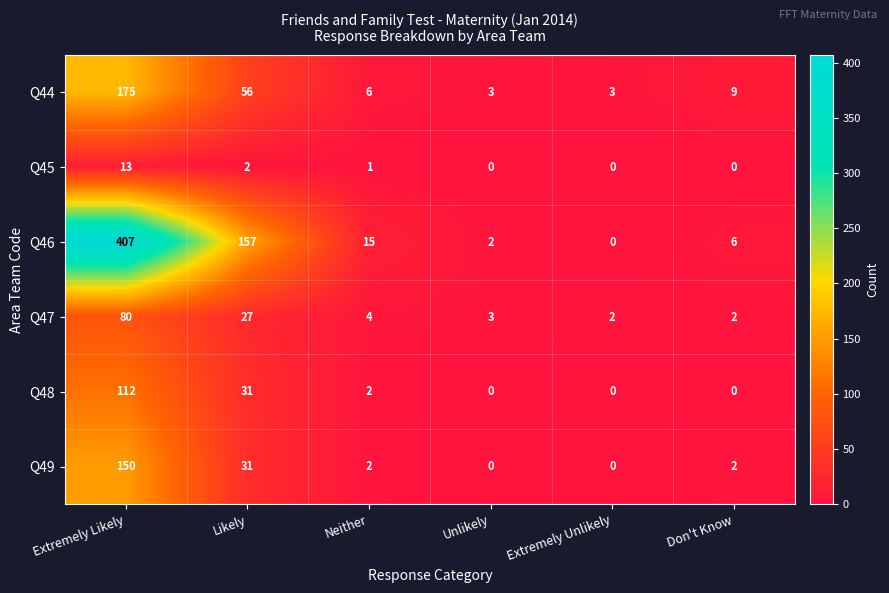

At which label does Q47 first exceed 4?

Extremely Likely